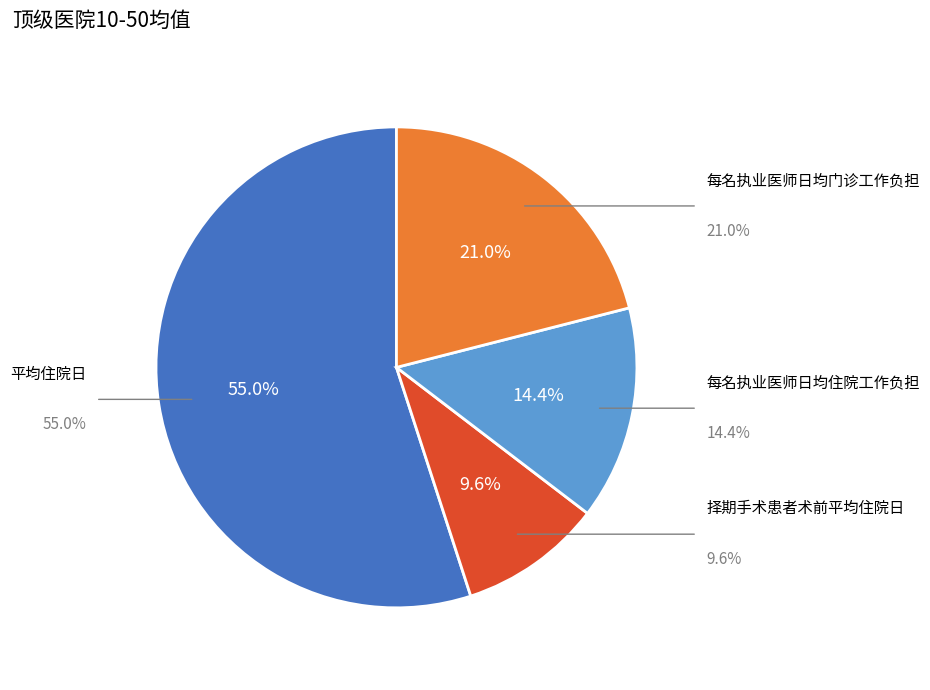

Does 择期手术患者术前平均住院日 account for over 50% of the chart?

No